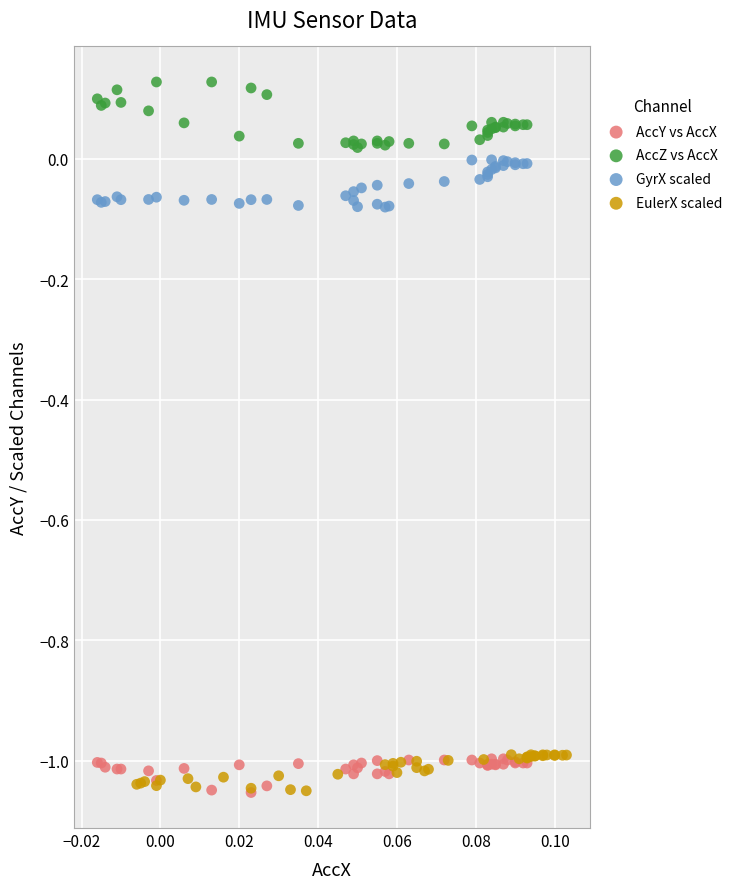

What are all the series names shown in the legend?

AccY vs AccX, AccZ vs AccX, GyrX scaled, EulerX scaled